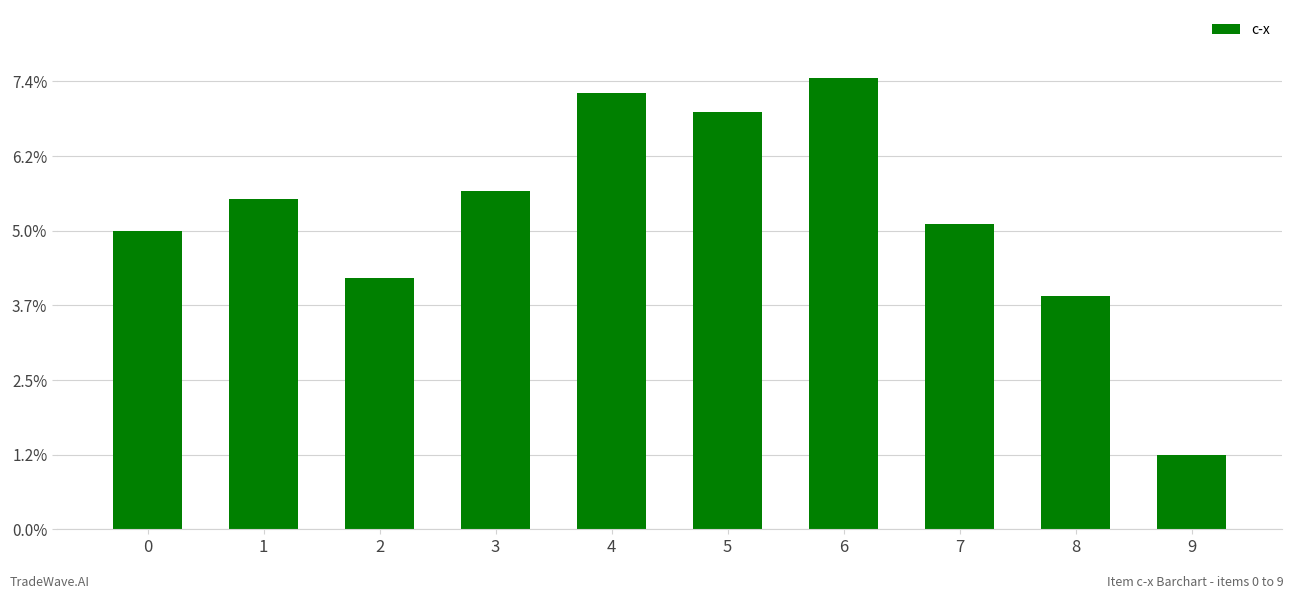

At which category does the chart reach its peak across all series?

6